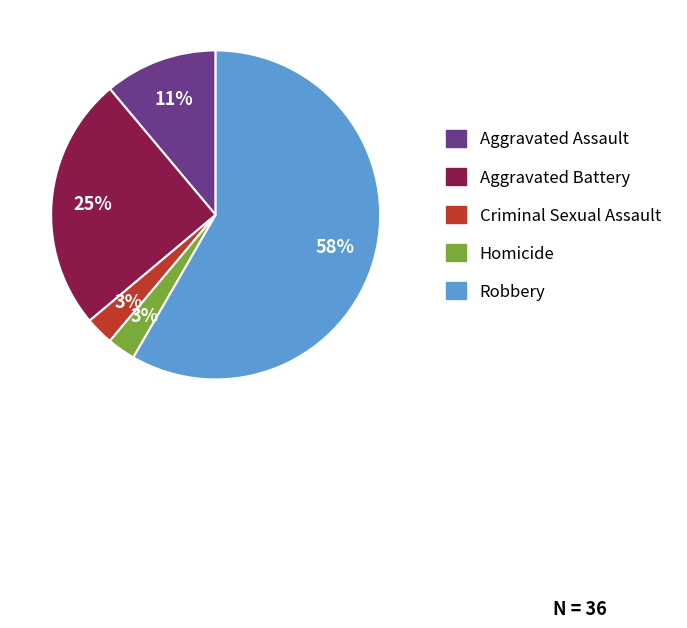

How many slices are in this pie chart?

5